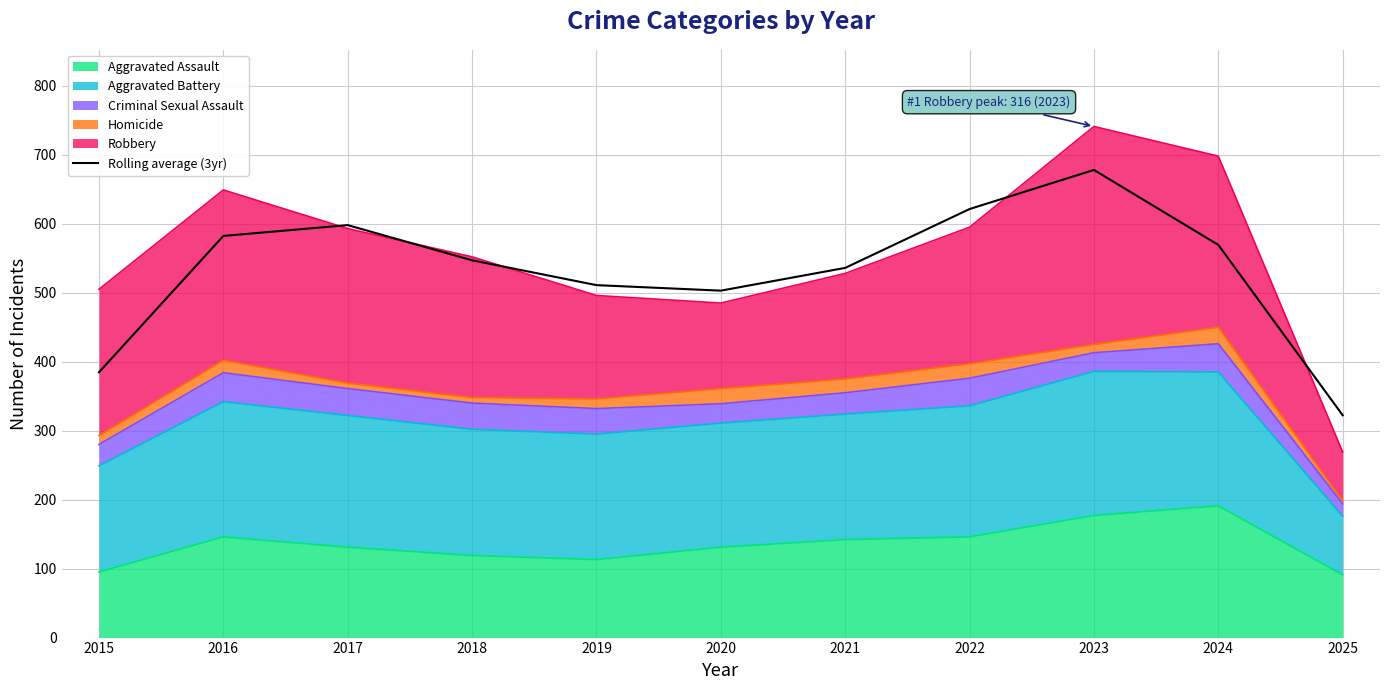

Is it true that the value at 2017 is 598.0?

True